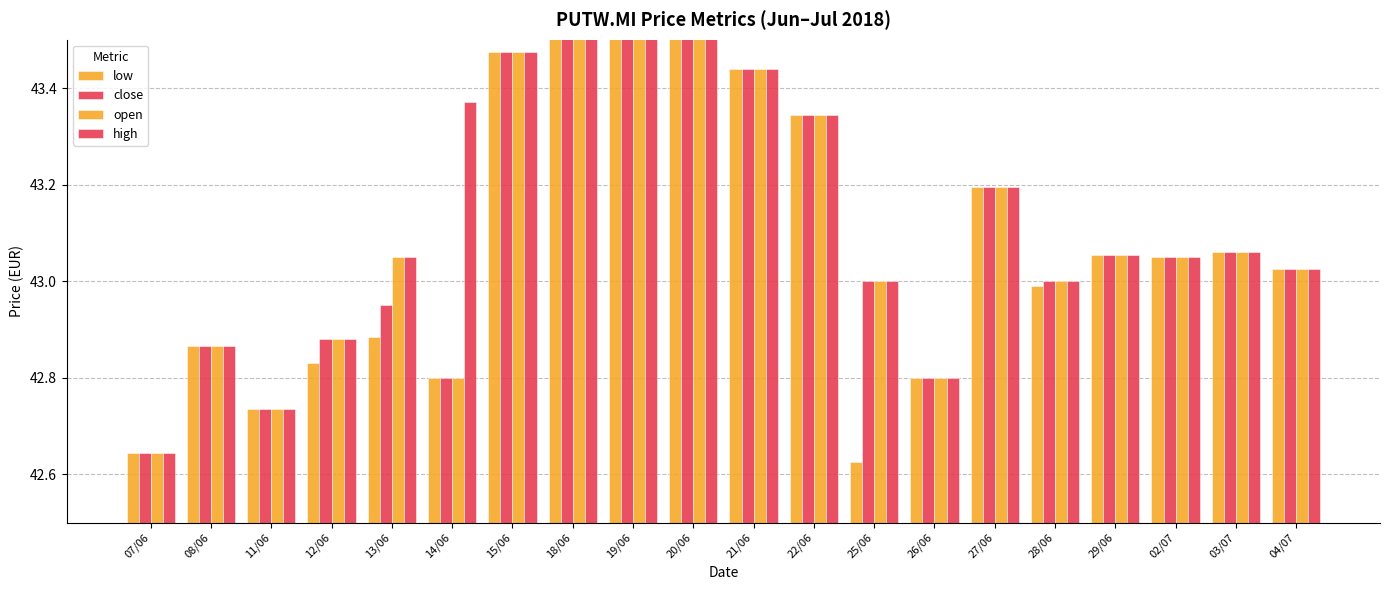

At which label does open first exceed 43?

13/06